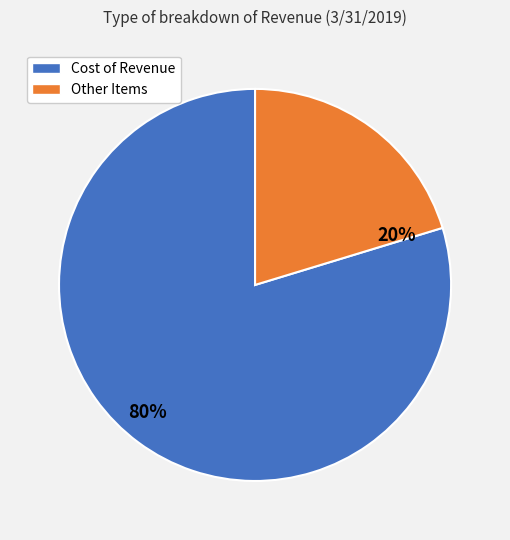

Is there a majority slice in this chart?

Yes